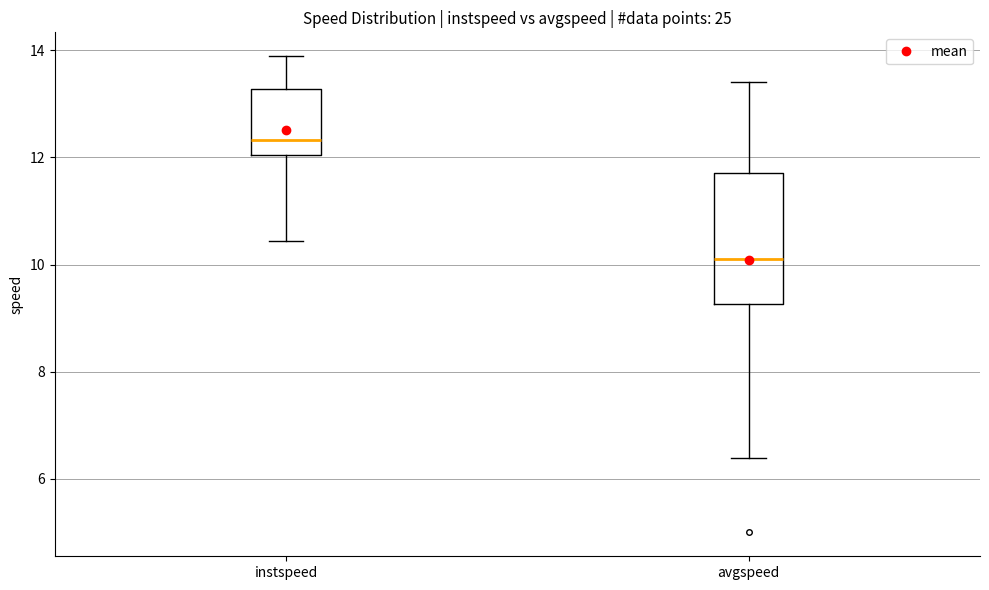

Comparing the boxes themselves (not the whiskers), which one is the tallest?

avgspeed